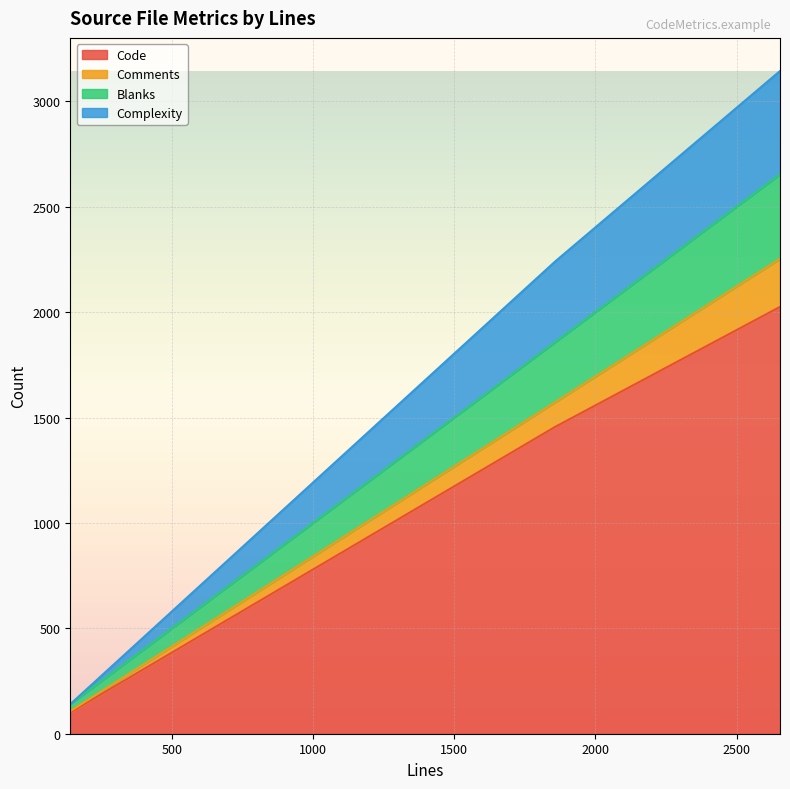

The Blanks series shows 1858 at 1858. True or false?

True